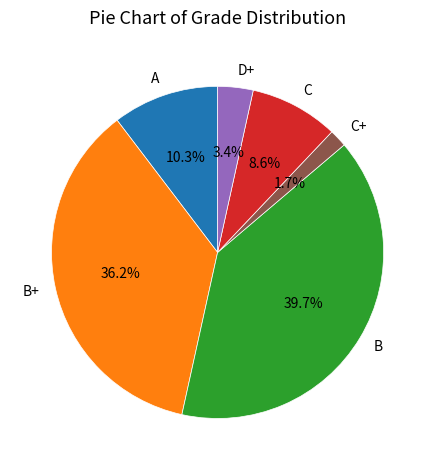

Combined, do C+ and D+ account for over 50%?

No